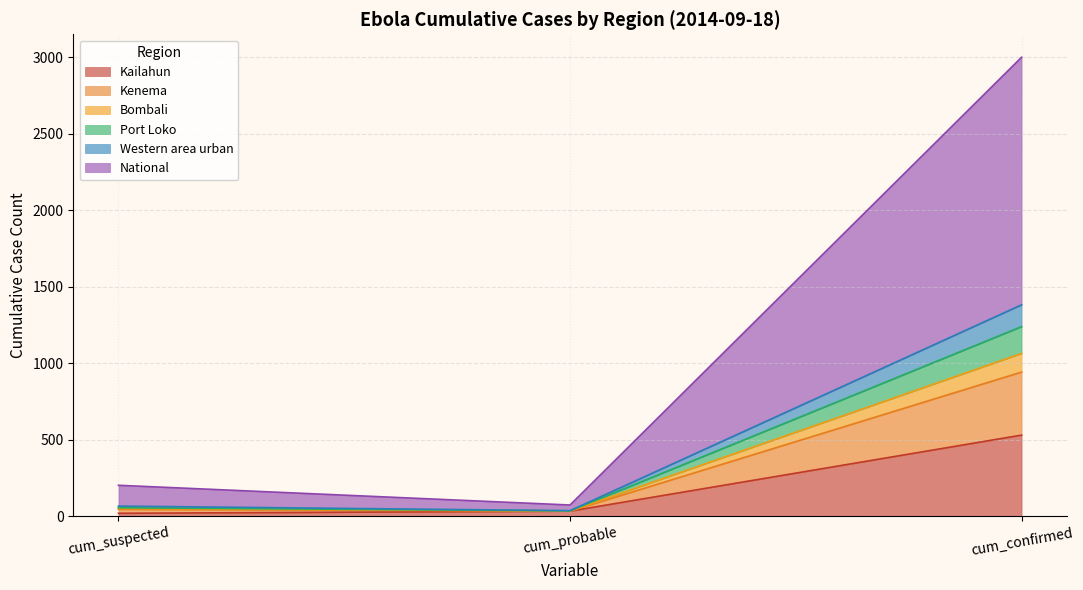

What are all the series names shown in the legend?

Kailahun, Kenema, Bombali, Port Loko, Western area urban, National